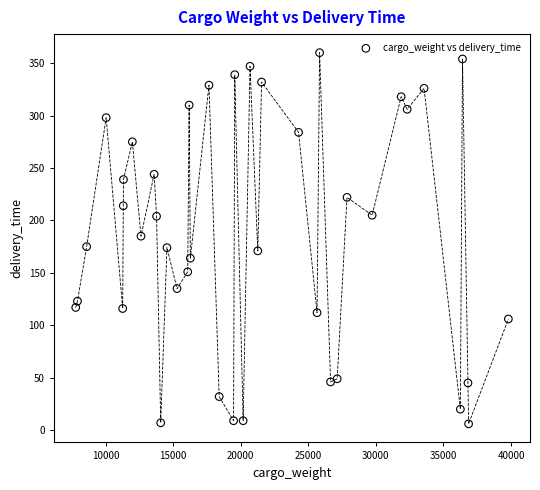

What is the range of X values (max minus min)?

32010